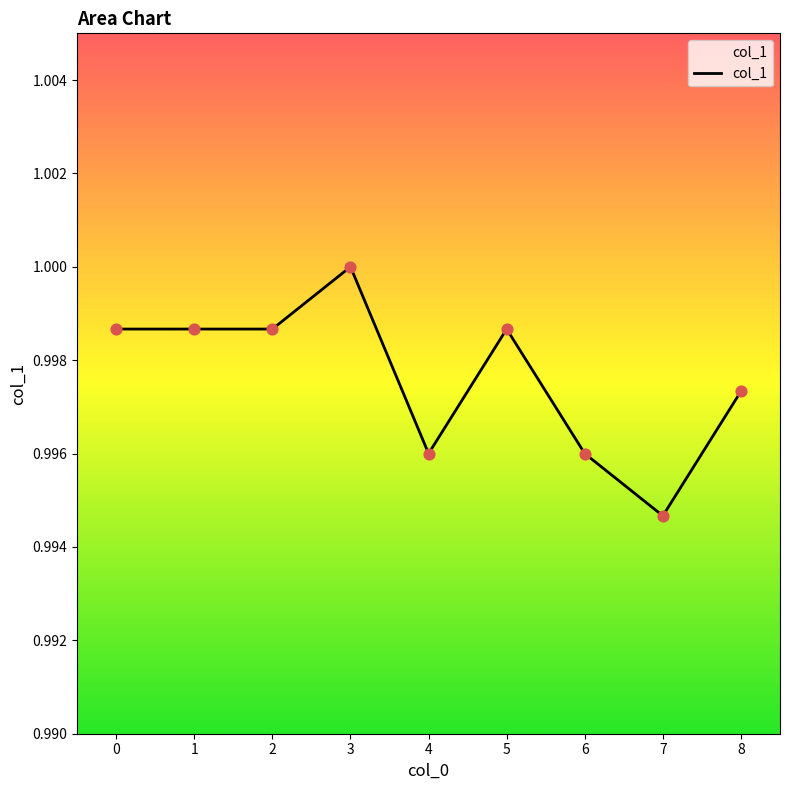

Which category has the lowest value across all series?

7